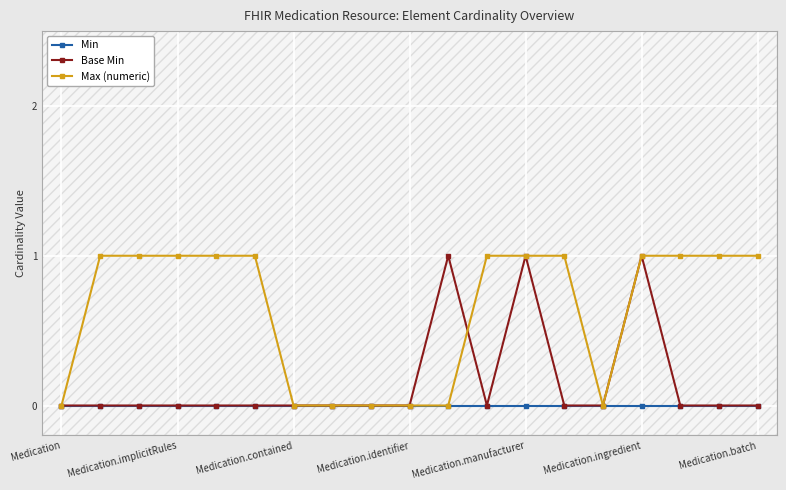

The Min series shows 0 at Medication.implicitRules. True or false?

True